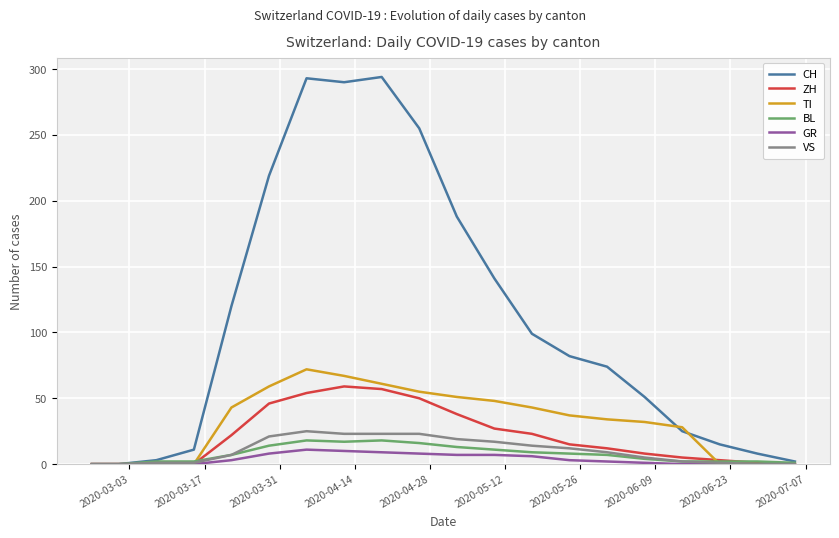

What is the sum of all CH values?

2170